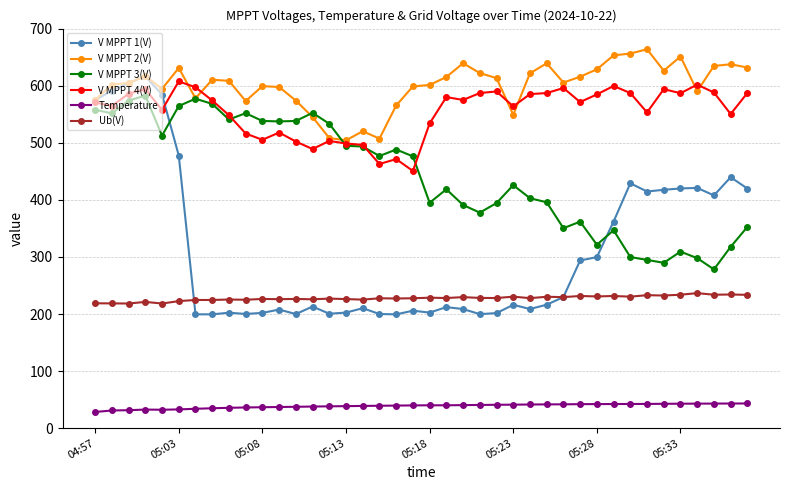

What is the maximum value shown in the chart?

663.8